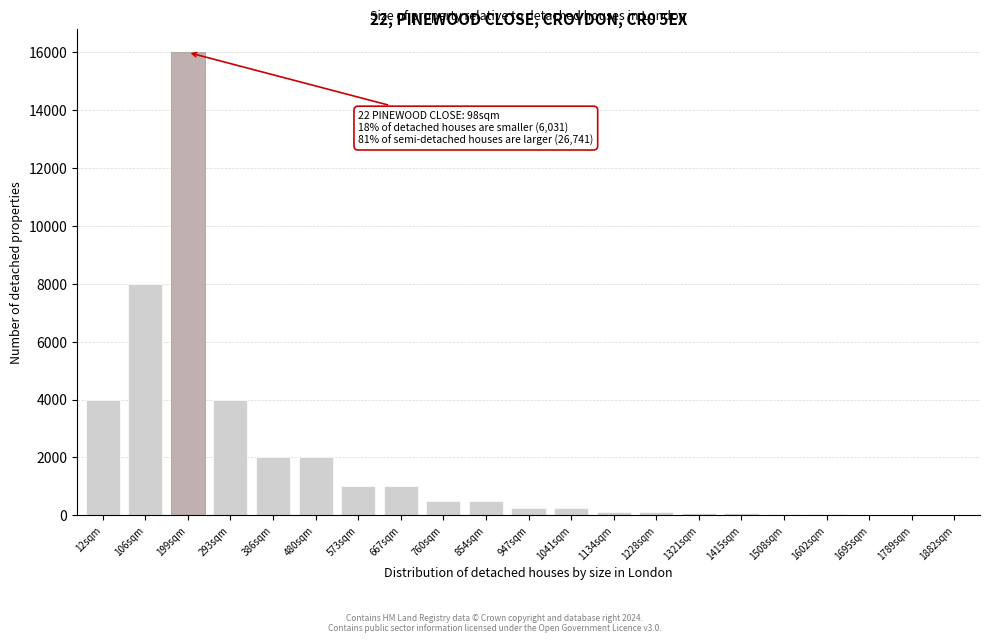

At which category does the chart reach its peak across all series?

199sqm